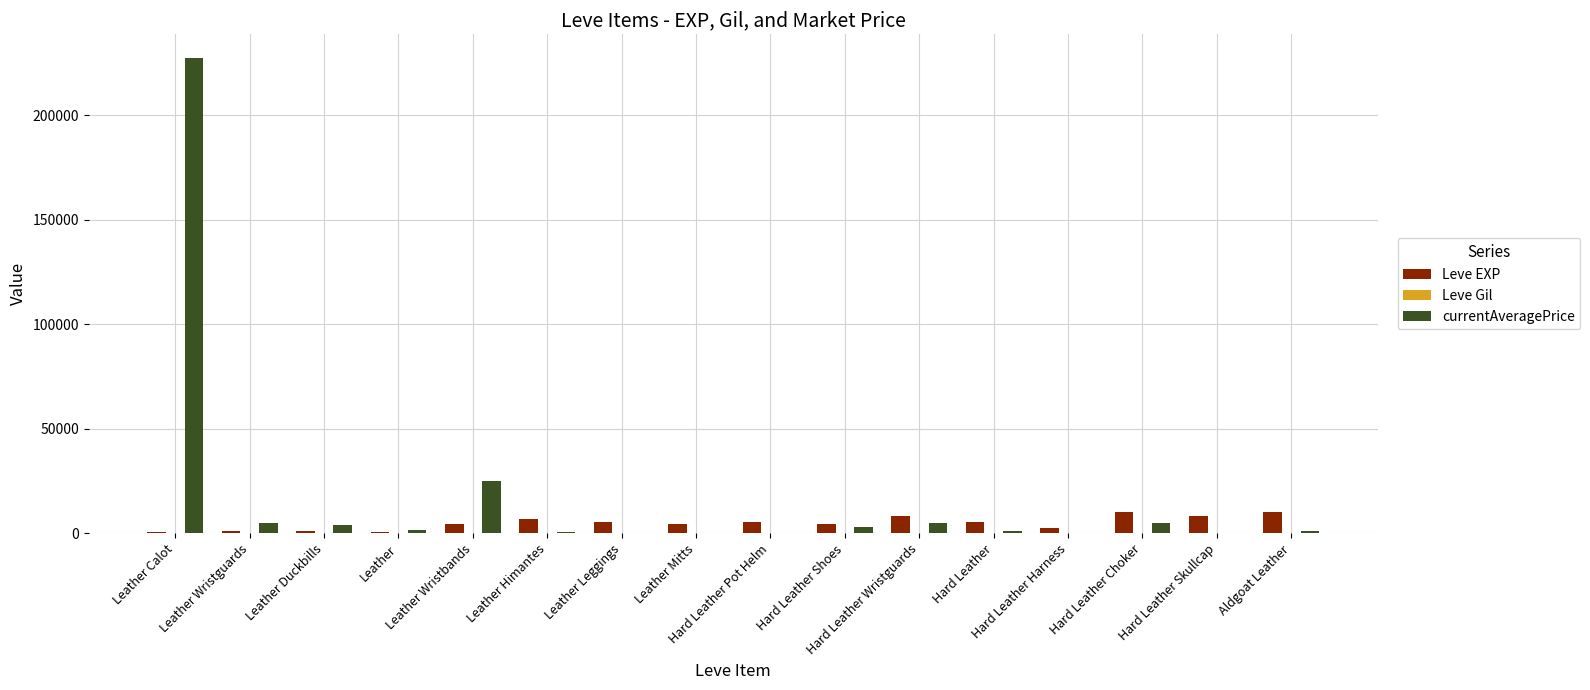

What is the greatest value displayed?

227322